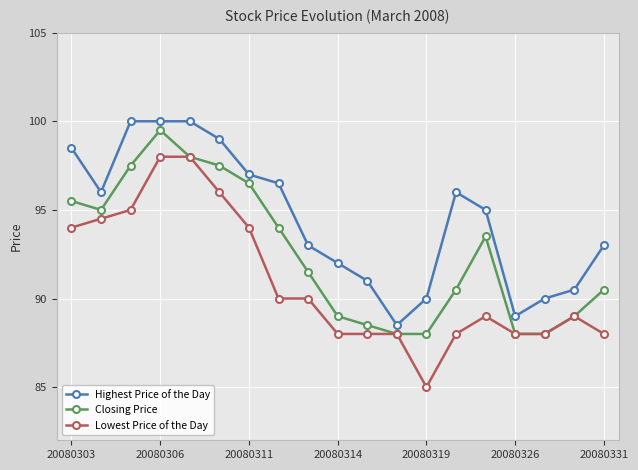

True or false: Highest Price of the Day and Lowest Price of the Day intersect in this chart.

False